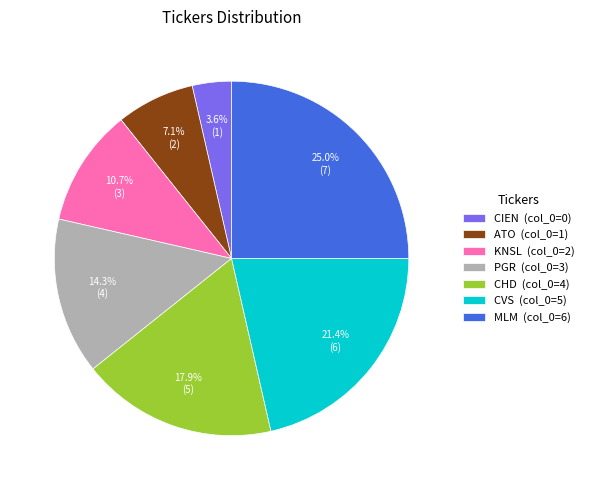

To the nearest percent, what is the difference between the largest and smallest slice percentages?

21%